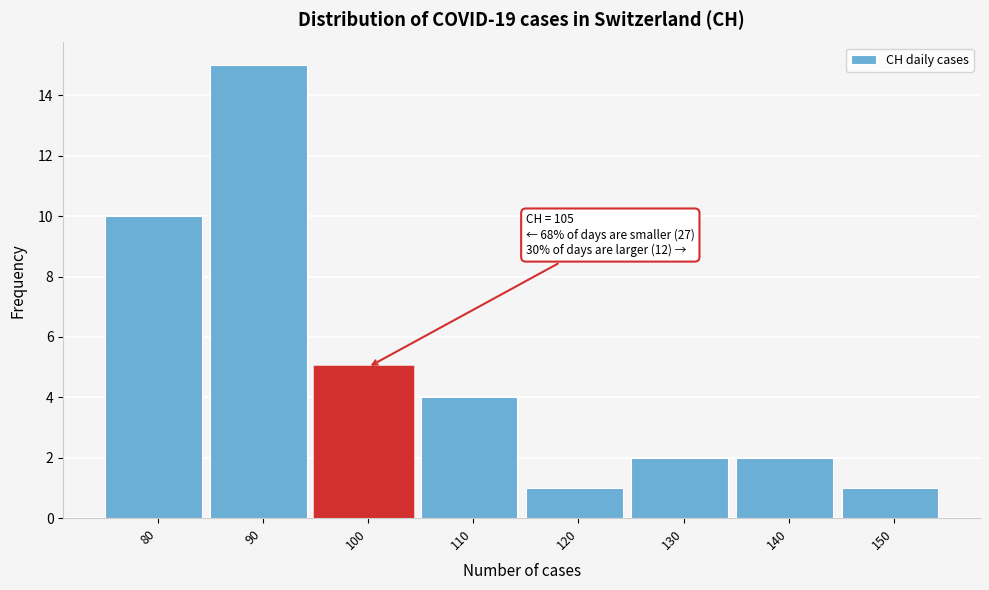

Reading left to right, list all the values displayed in this chart.

80=10	90=15	100=5	110=4	120=1	130=2	140=2	150=1